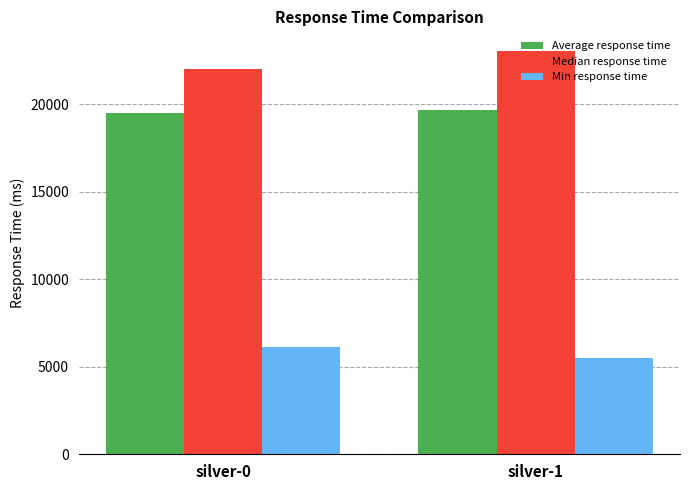

What is the value of the Average response time bar at the 2nd from the left?

19664